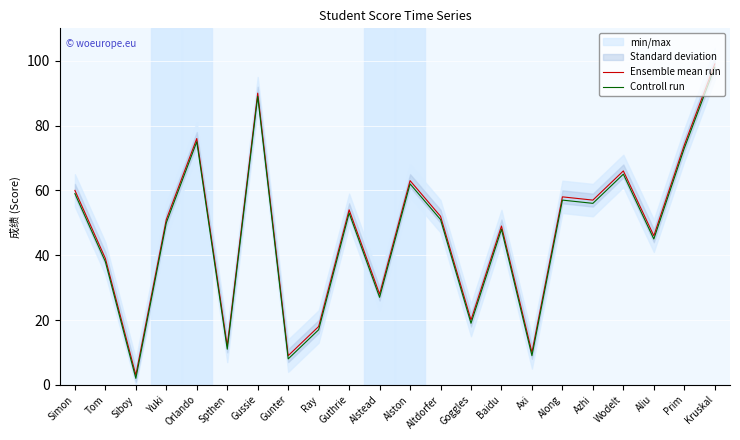

How many interior local peaks does the Ensemble mean run series have?

7